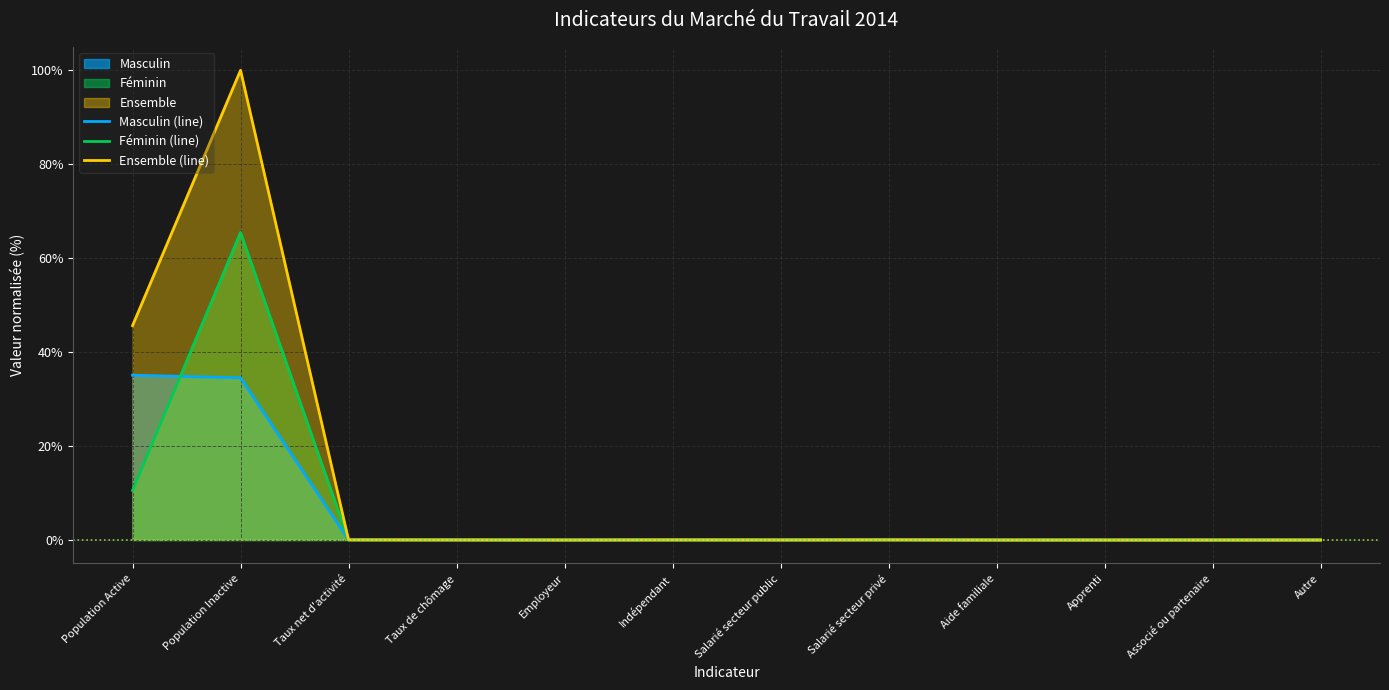

Reading left to right, list all the values displayed in this chart.

Masculin (line): 35.1	34.5	0.0	0.0	0.0	0.0	0.0	0.0	0.0	0.0	0.0	0.0
Féminin (line): 10.5	65.5	0.0	0.0	0.0	0.0	0.0	0.0	0.0	0.0	0.0	0.0
Ensemble (line): 45.6	100.0	0.0	0.0	0.0	0.0	0.0	0.0	0.0	0.0	0.0	0.0